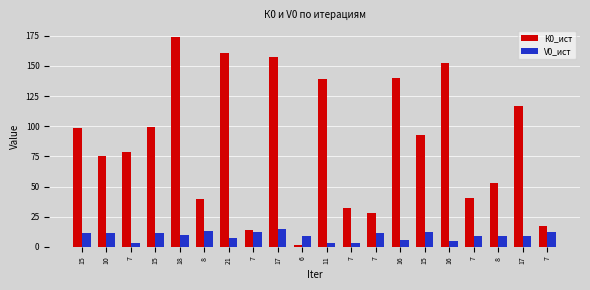

How many categories are shown in the chart?

20